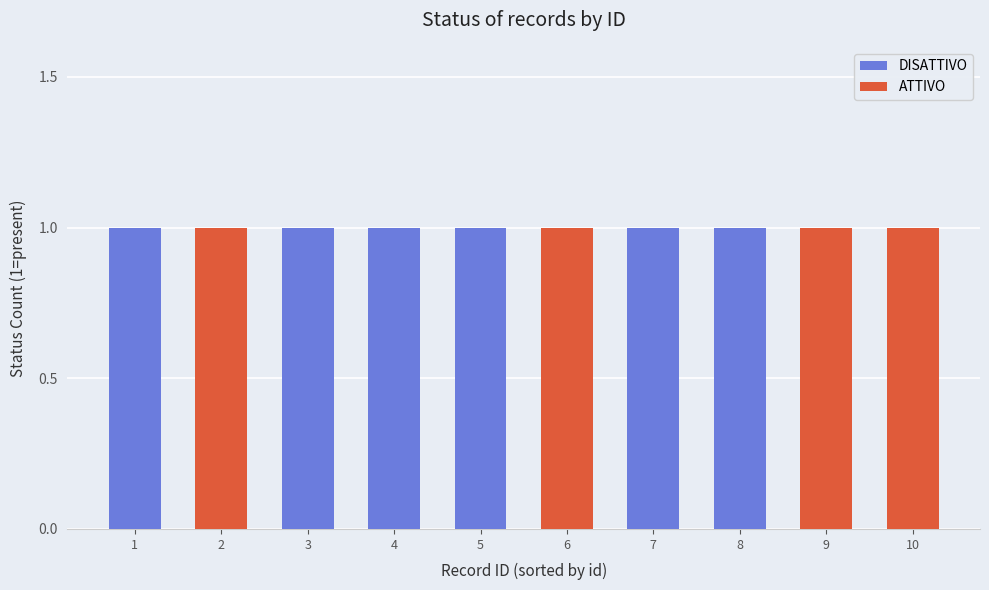

What is the value of the ATTIVO bar at the 9th from the left?

1